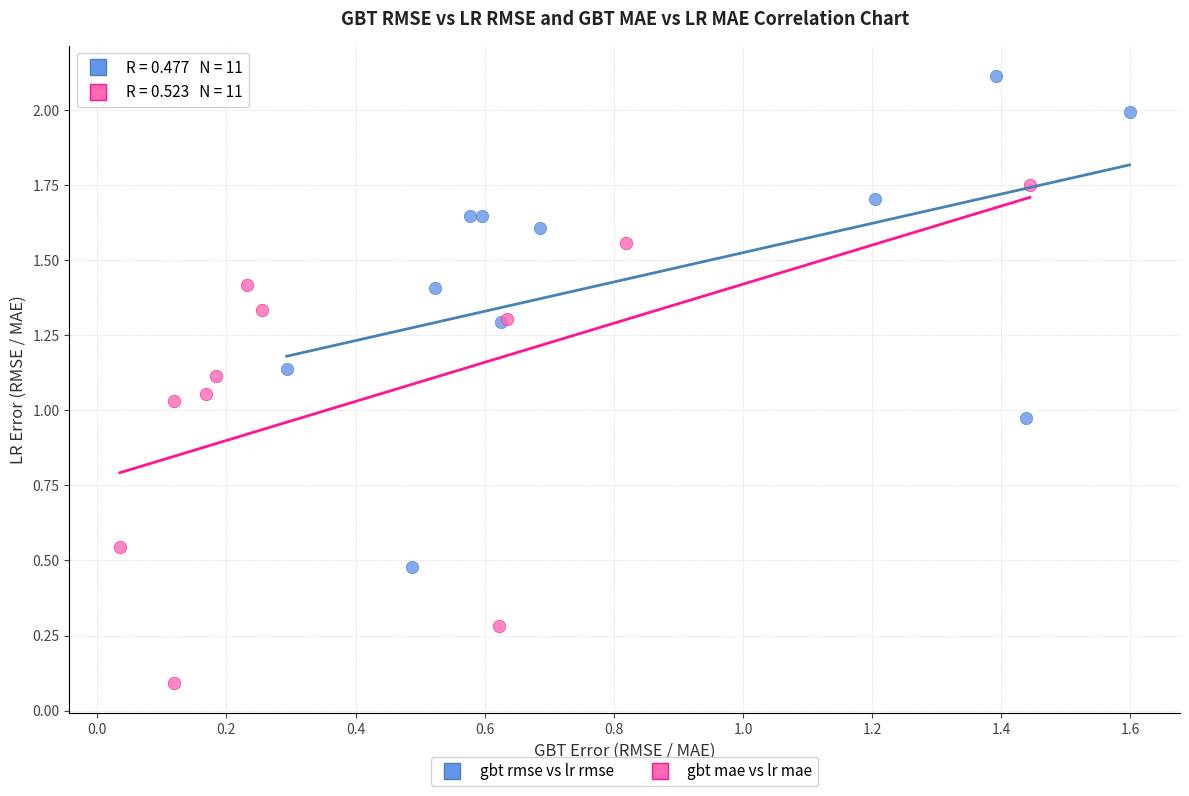

Which series reaches the minimum Y coordinate?

gbt mae vs lr mae